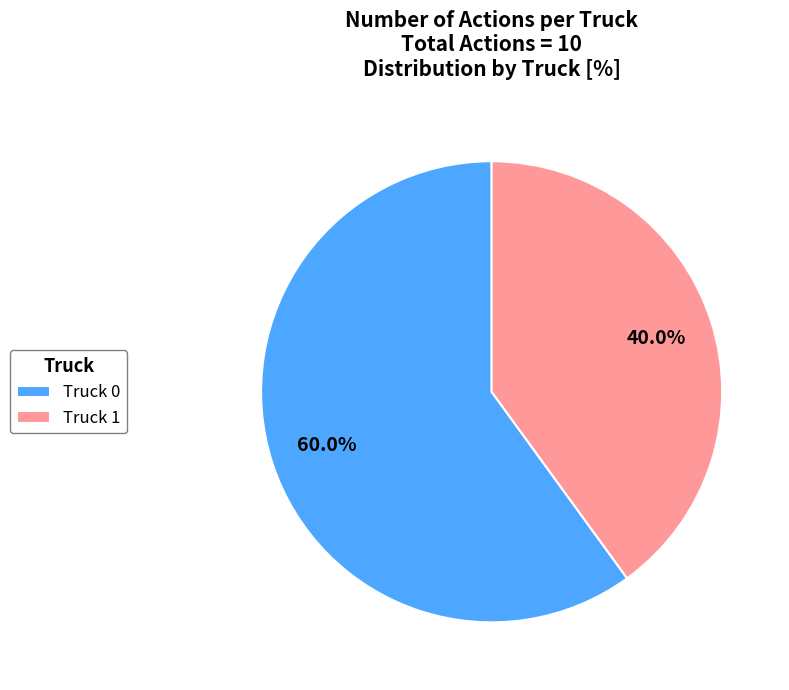

Does Truck 0 represent more than half of the total?

Yes